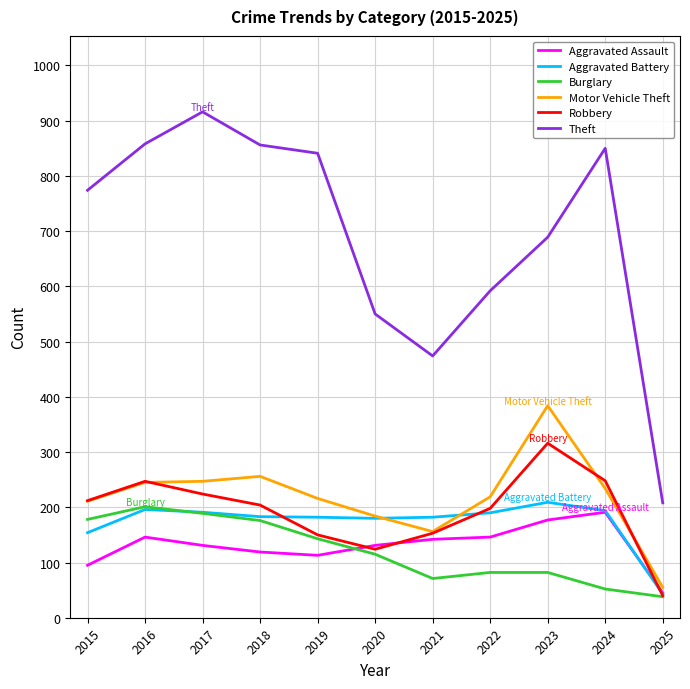

The value of Aggravated Battery at 2015 is 59. True or false?

False